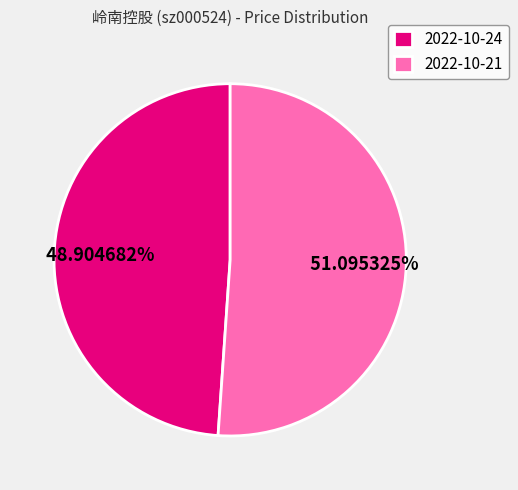

What is the majority slice?

2022-10-21